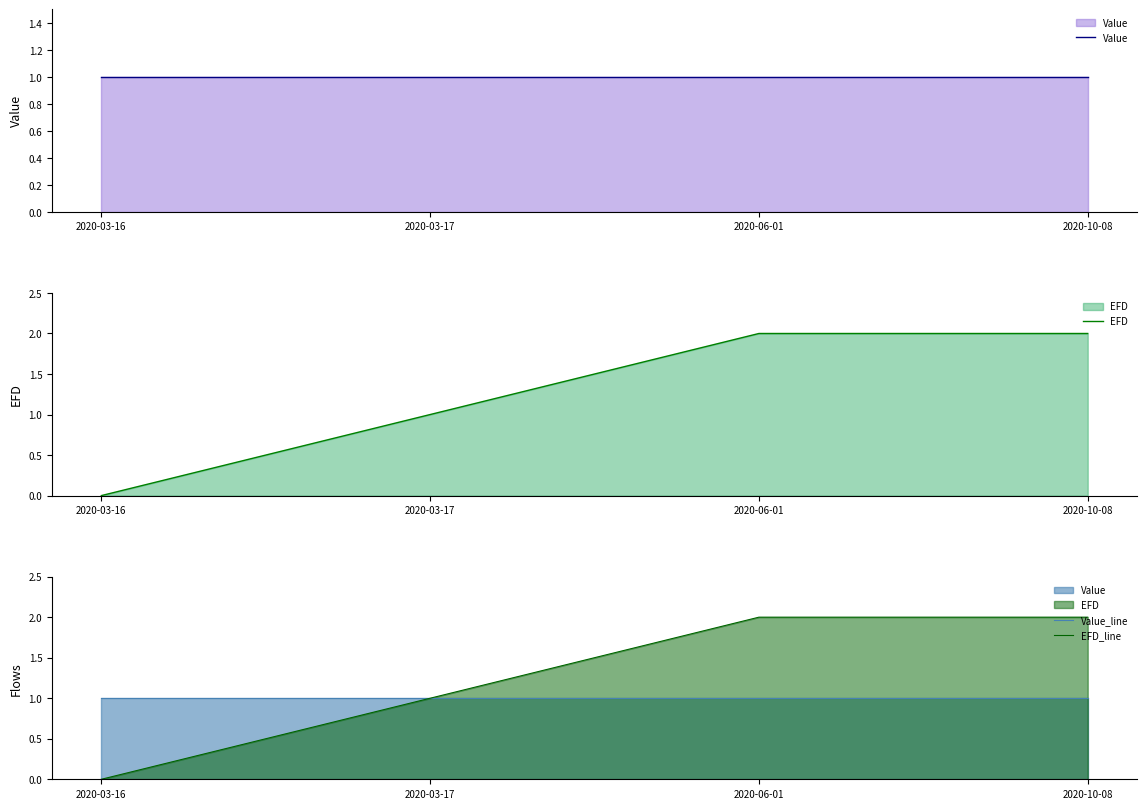

The Value series shows 0.5 at 2020-10-08. True or false?

False